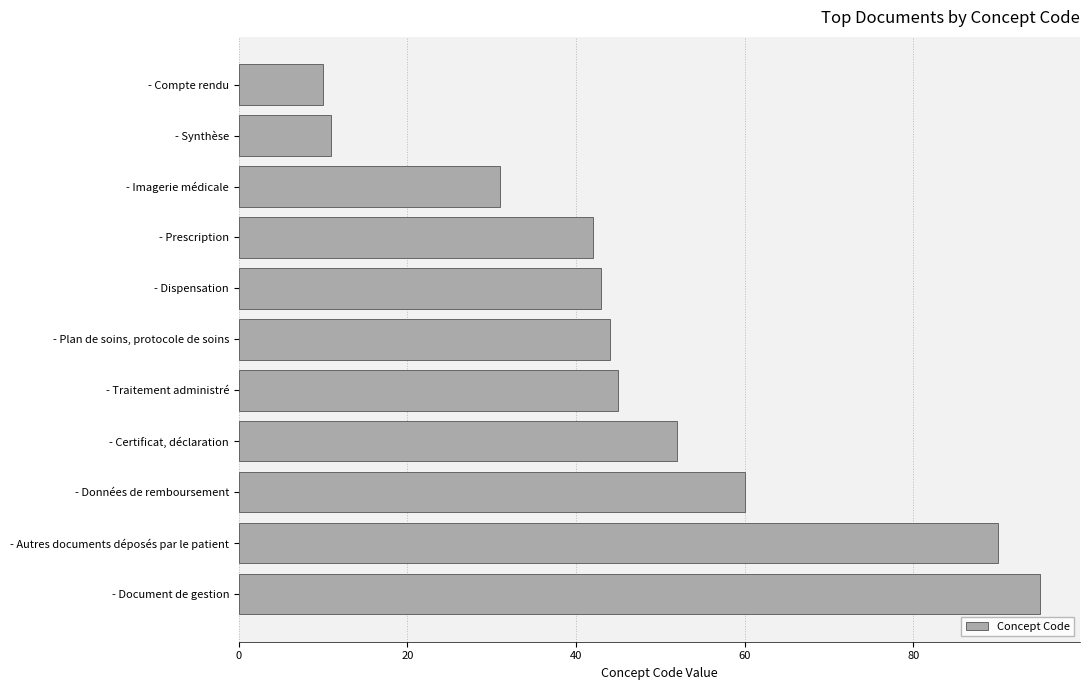

What is the change in value from - Traitement administré to - Données de remboursement?

+15